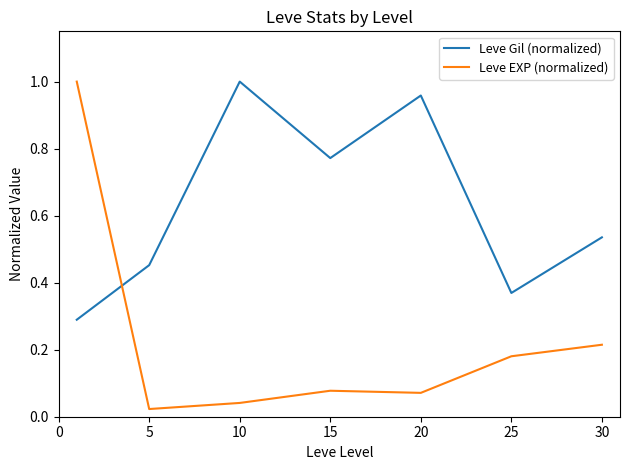

What are all the series names shown in the legend?

Leve Gil (normalized), Leve EXP (normalized)